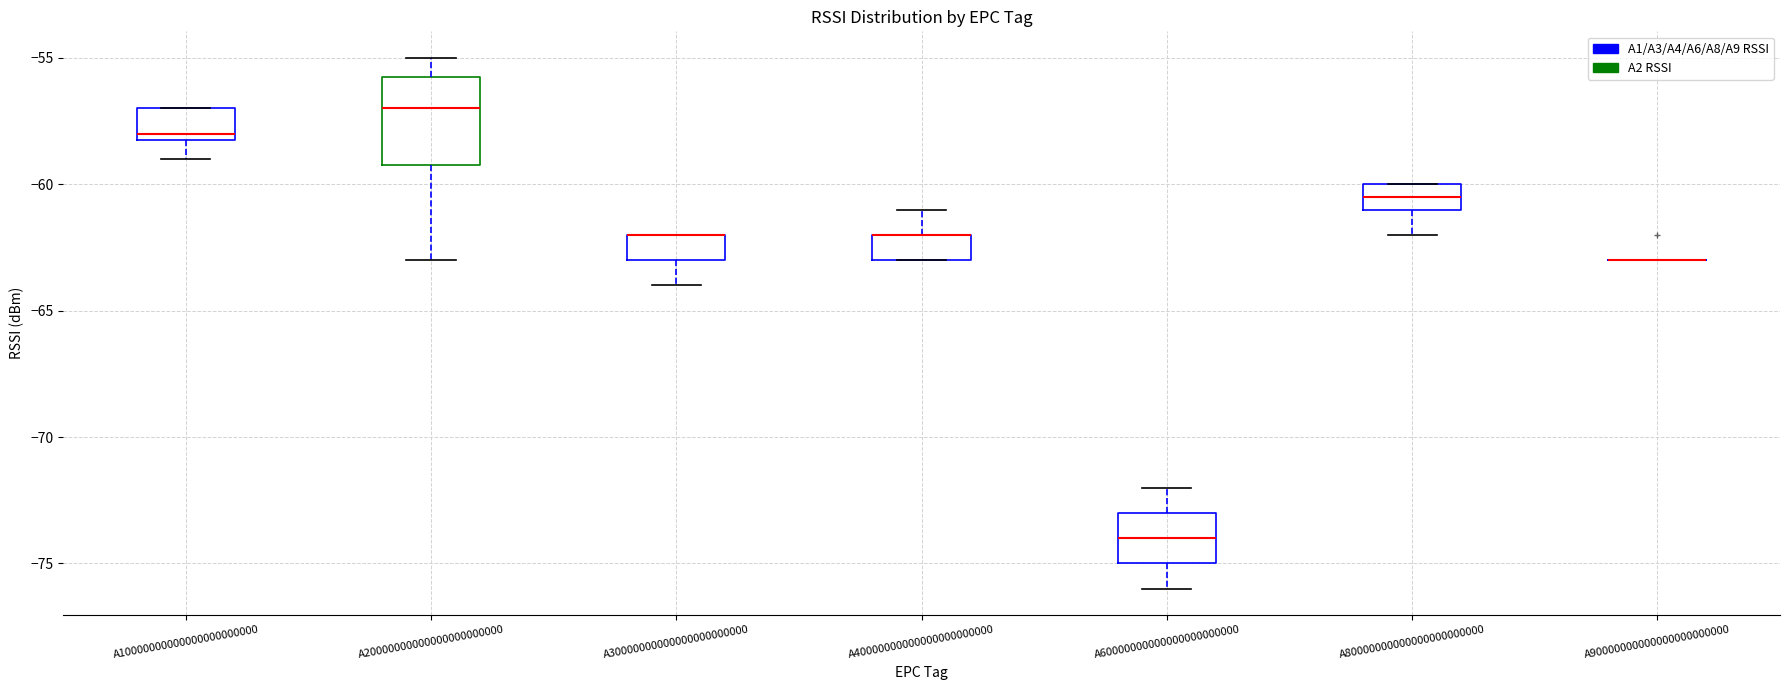

Reading left to right, transcribe this box plot: for each box, give where its median line is, the range the box spans, and where its two whiskers end, as read against the y-axis. The values are not printed on the chart, so give them approximately, as read against the axis.

A10000000000000000000000: median -58.0 (just above the box's lower edge), box -58.0 to -57.0, whiskers -59.0 to -57.0
A20000000000000000000000: median -57.0, box -59.0 to -55.5, whiskers -63.0 to -55.0
A30000000000000000000000: median -62.0 (drawn on the box's upper edge), box -63.0 to -62.0, whiskers -64.0 to -62.0
A40000000000000000000000: median -62.0 (drawn on the box's upper edge), box -63.0 to -62.0, whiskers -63.0 to -61.0
A60000000000000000000000: median -74.0, box -75.0 to -73.0, whiskers -76.0 to -72.0
A80000000000000000000000: median -60.5, box -61.0 to -60.0, whiskers -62.0 to -60.0
A90000000000000000000000: box collapsed to a line at -63.0, whiskers -63.0 to -63.0